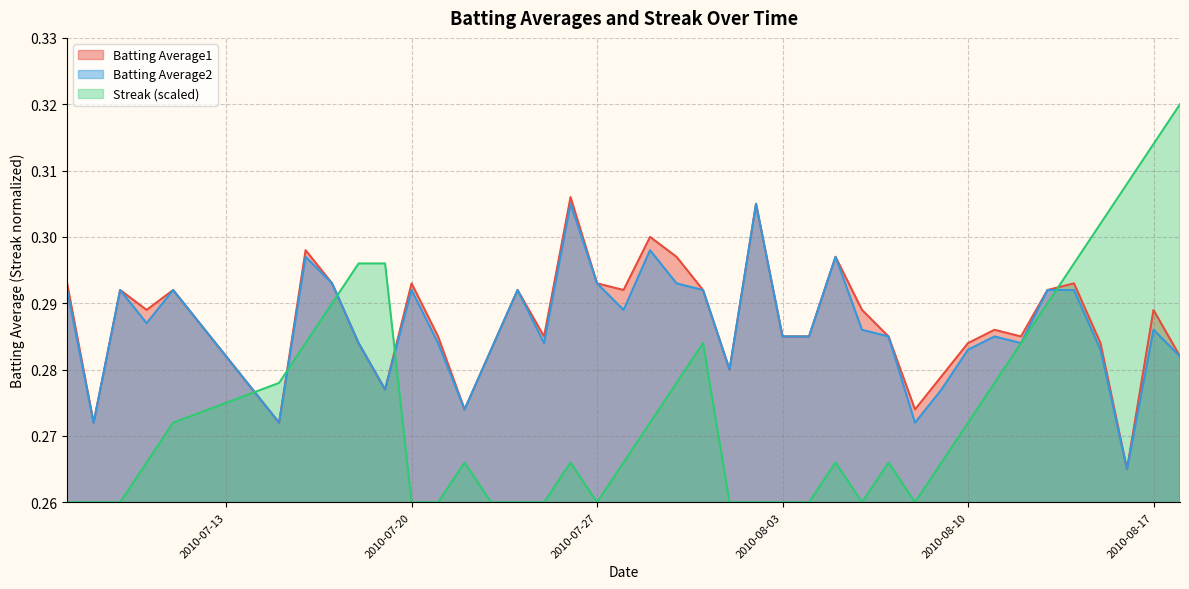

What is the total value across all series at 2010-08-18?

0.9